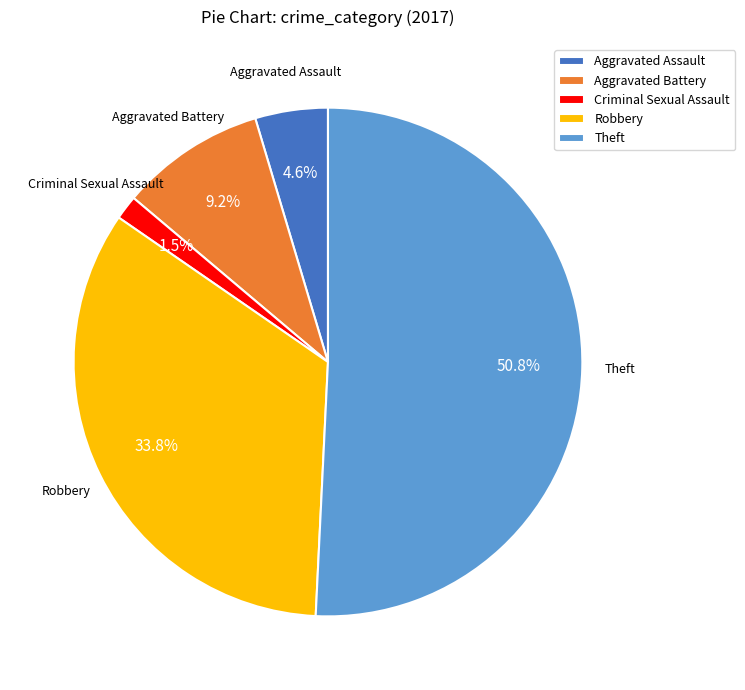

Count the number of slices in the pie.

5